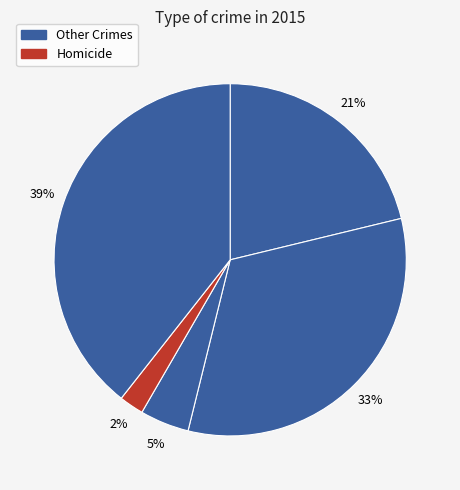

Count the number of slices in the pie.

5